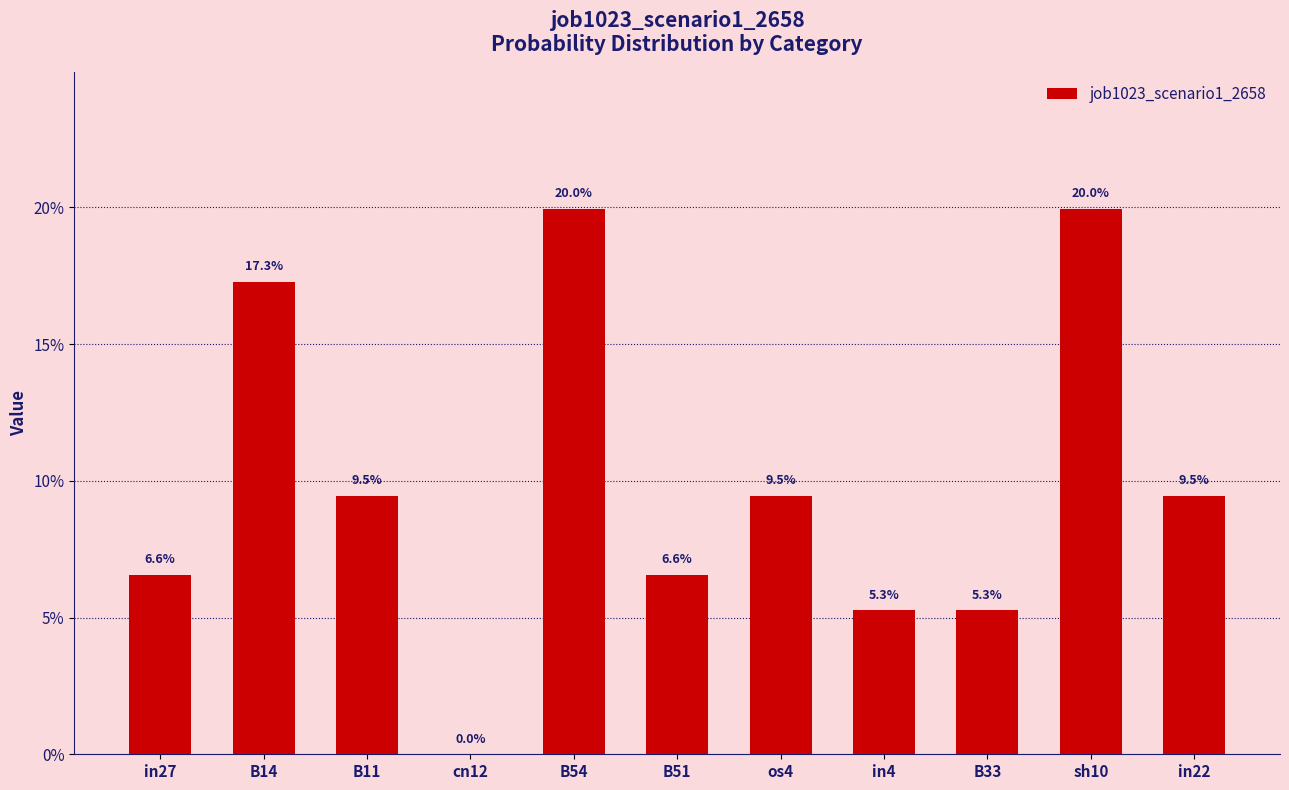

Does the chart contain stacked bars?

No